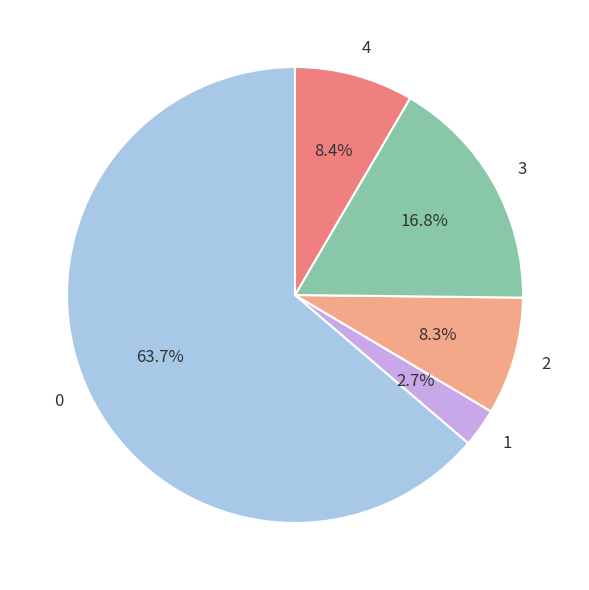

The 0 slice represents 71% of the pie. True or false?

False